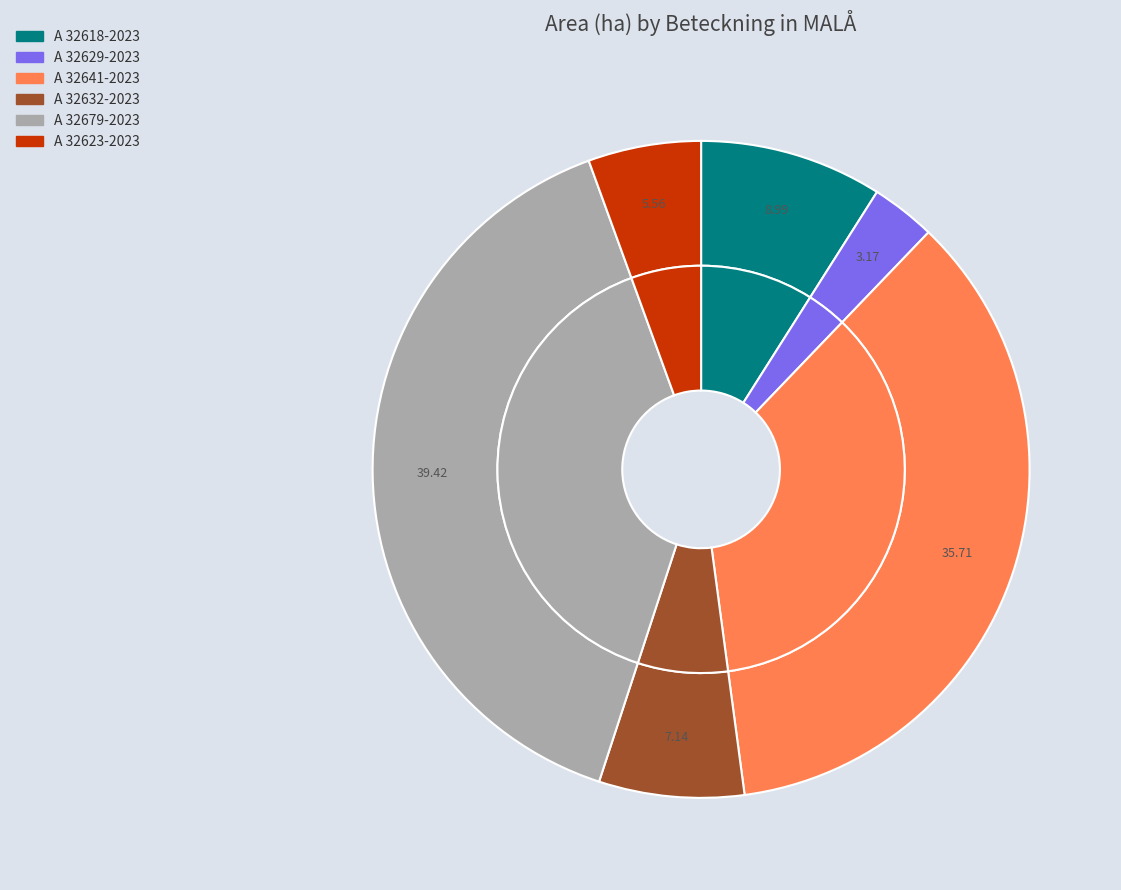

Between A 32623-2023 and A 32679-2023, which is larger?

A 32679-2023